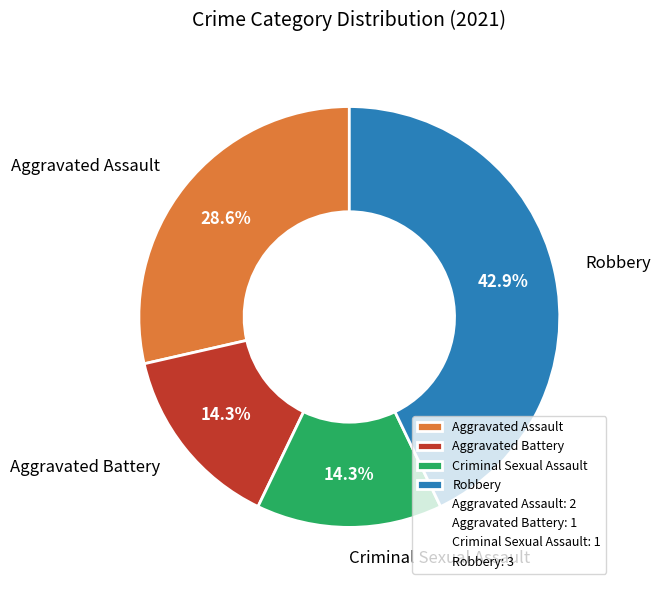

To the nearest percent, what percentage of the pie is Criminal Sexual Assault?

14%